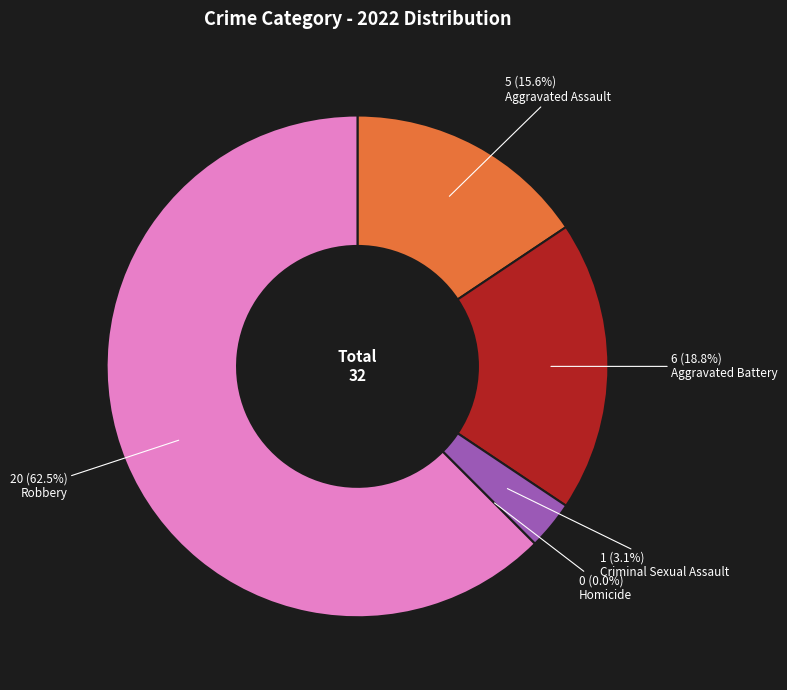

Is it true that Homicide is 0% of the pie?

True